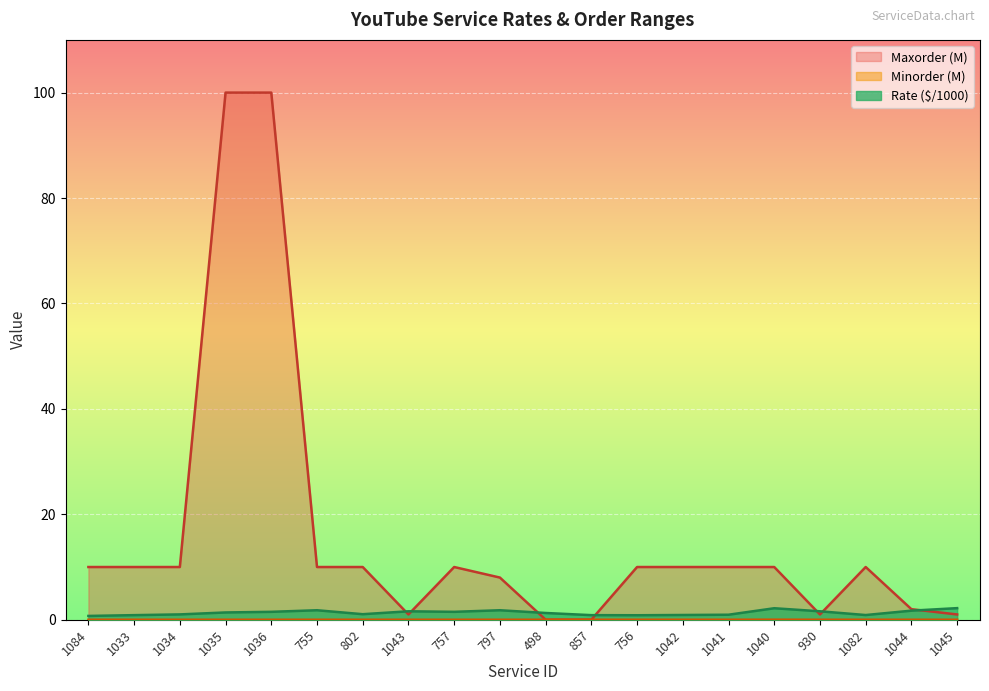

At which label does Maxorder reach its peak?

1035